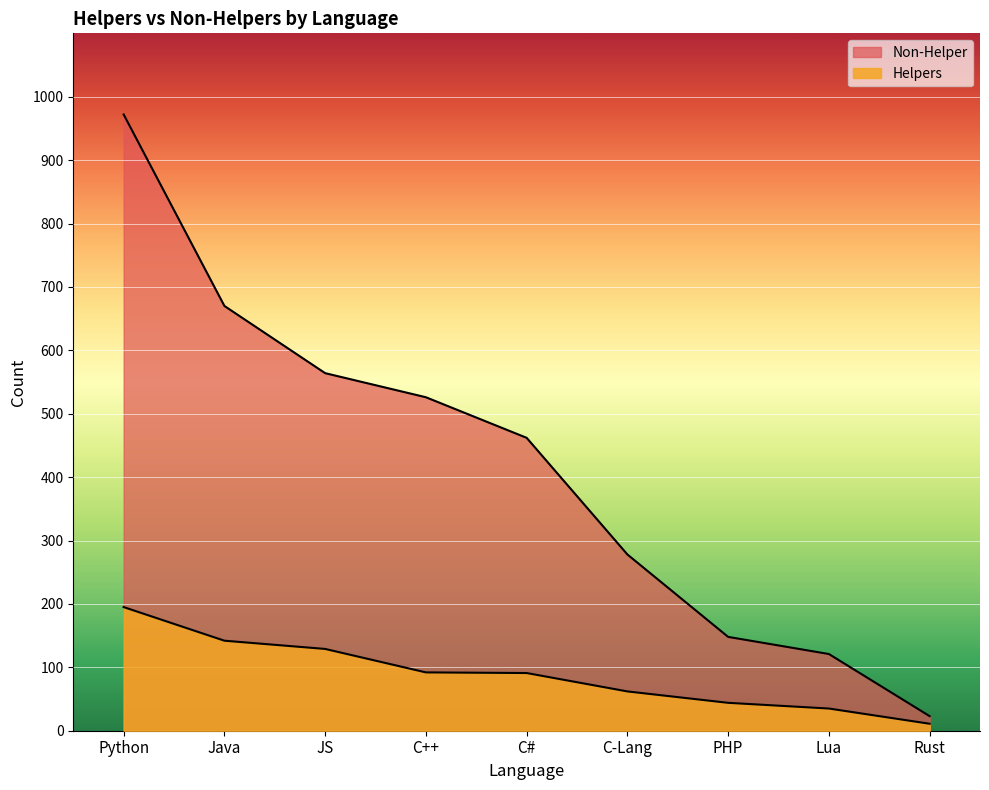

What is the difference between the second highest and minimum values in the Non-Helper series?

647